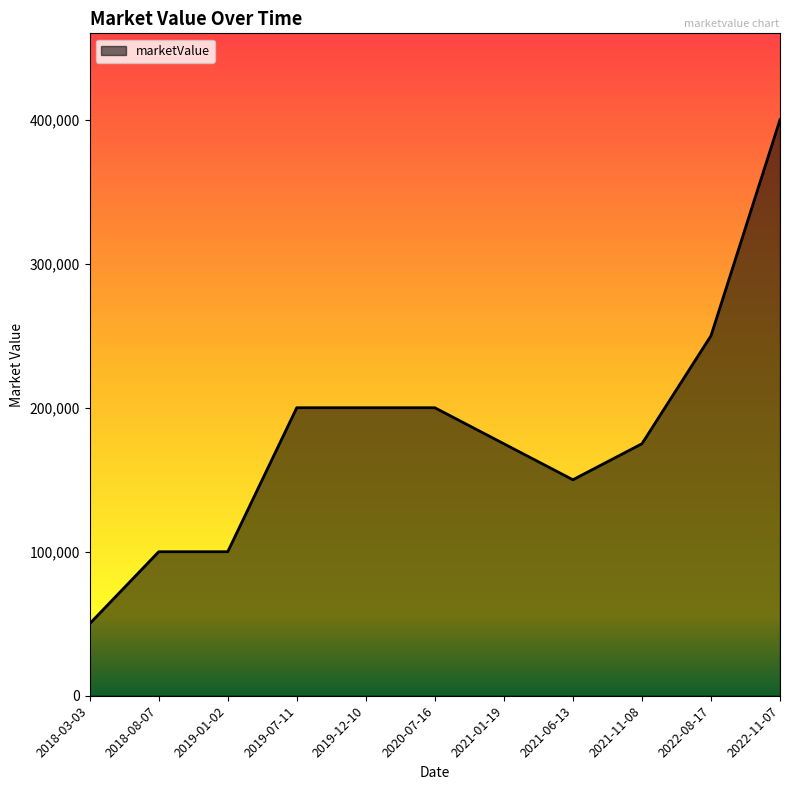

How many lines are shown in the chart?

1